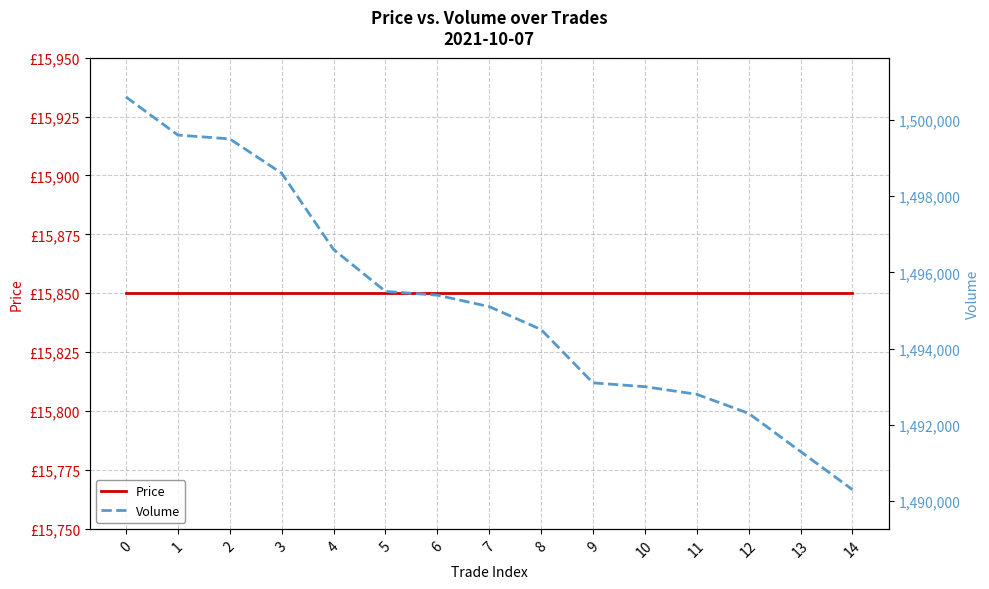

What is the sum of all Volume values?

22428200